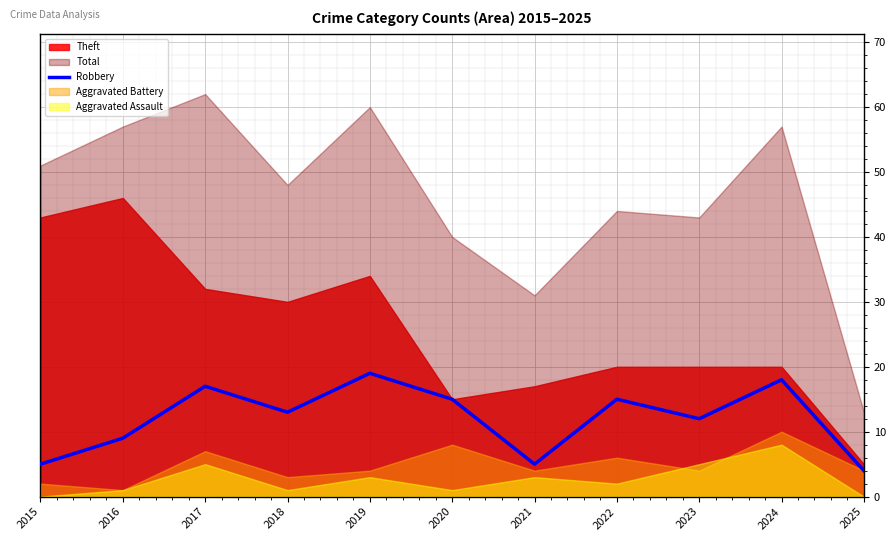

The value of Robbery at 2018 is 8. True or false?

False